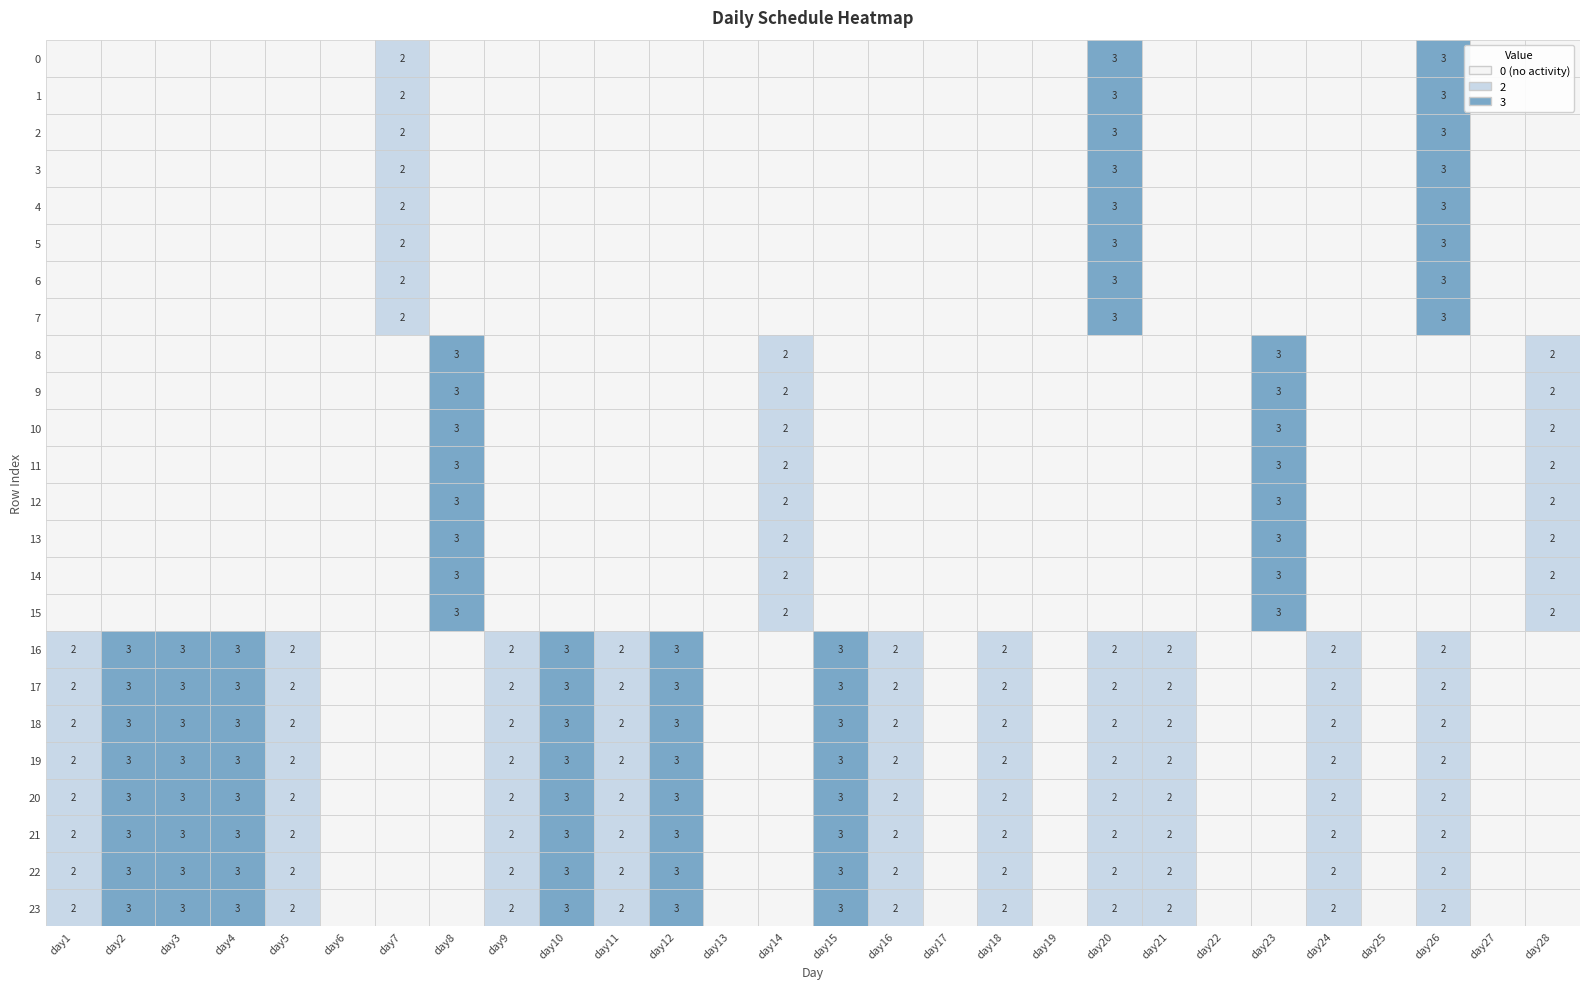

Which series has the largest total across all categories?

16